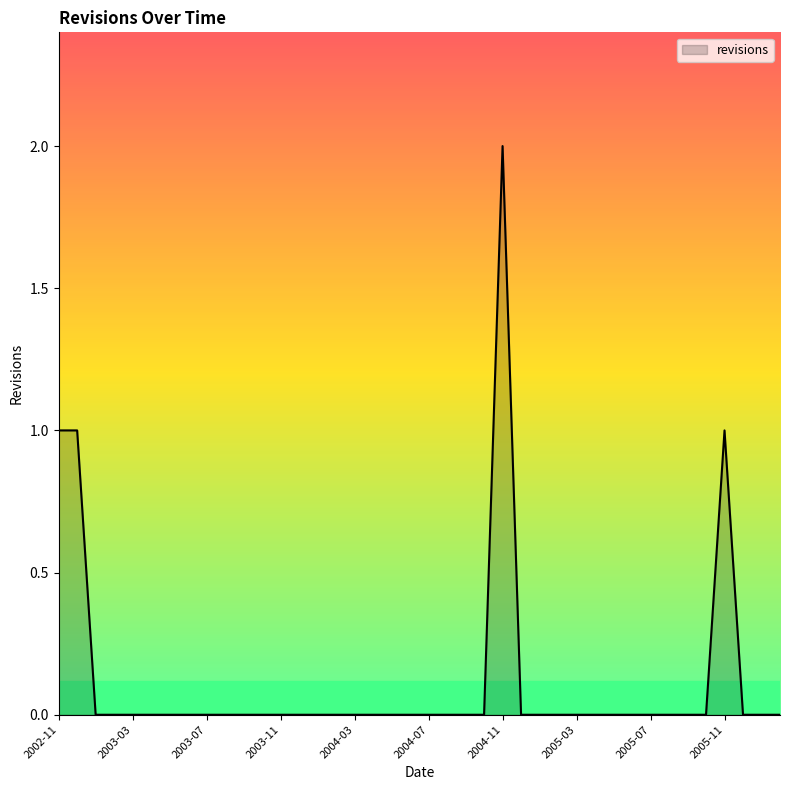

Is this an area chart (filled region under the line)?

Yes